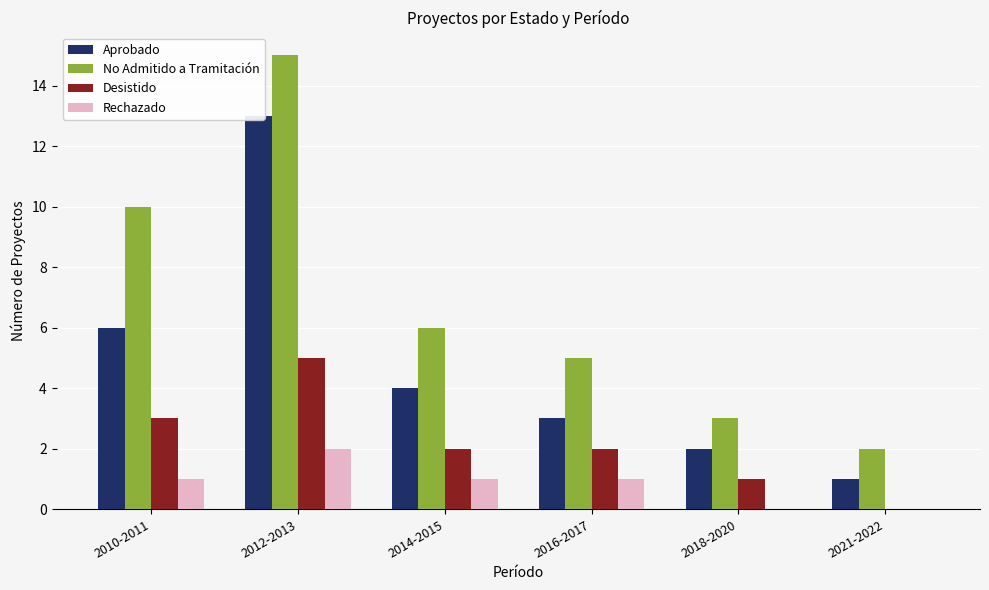

Read the Rechazado value at 2016-2017.

1